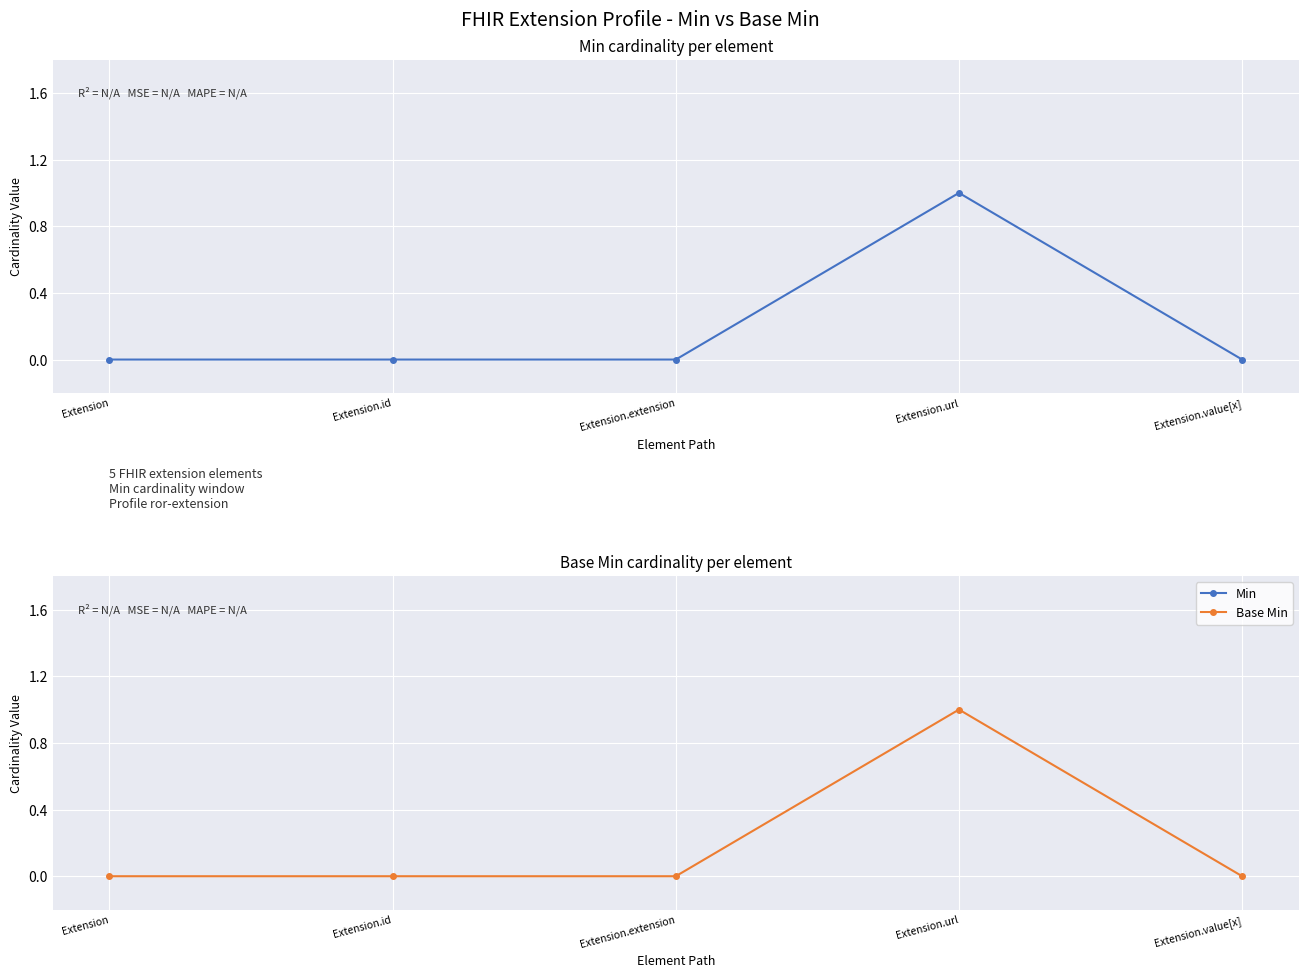

How many values in Min are above zero?

1